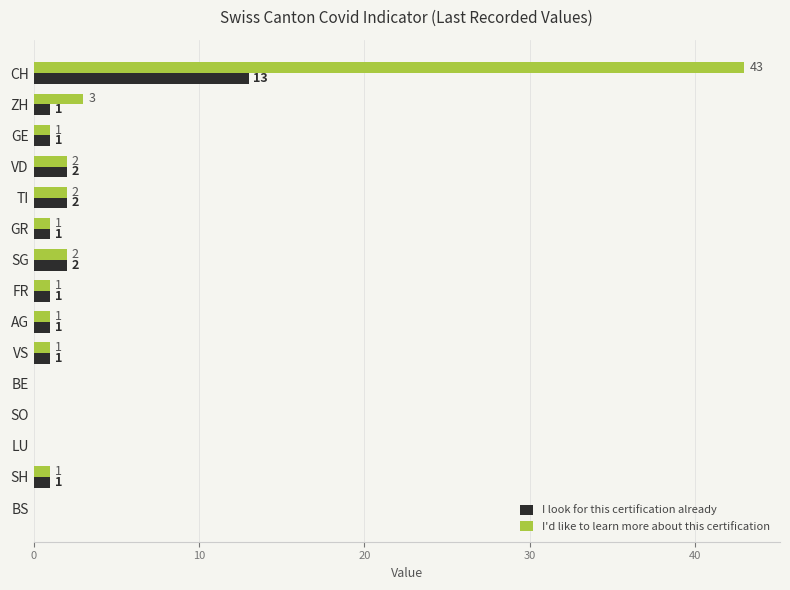

The I look for this certification already series shows 1 at GR. True or false?

True